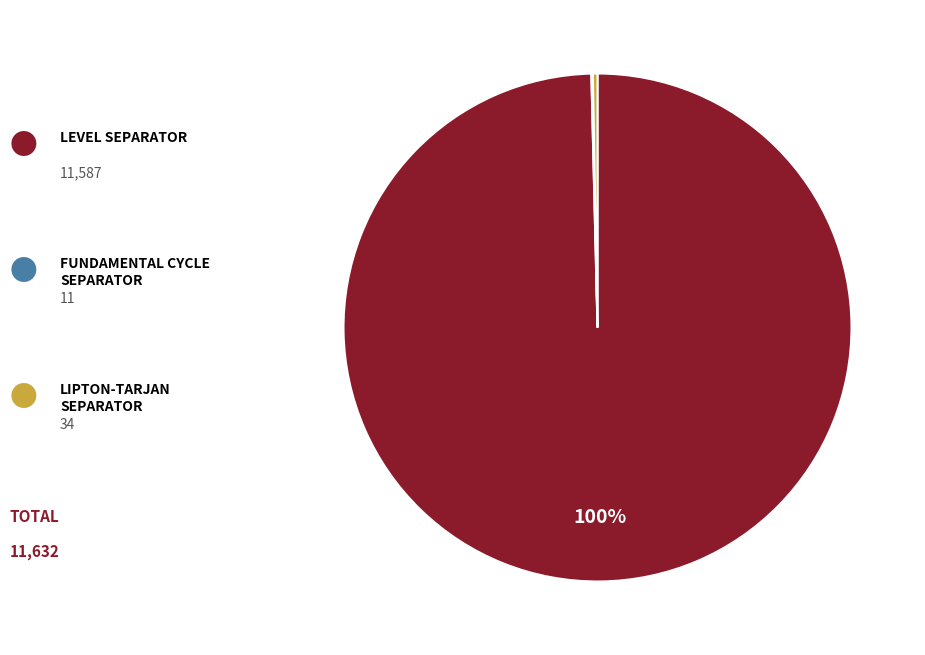

To the nearest percent, what is the difference between the largest and smallest slice percentages?

100%